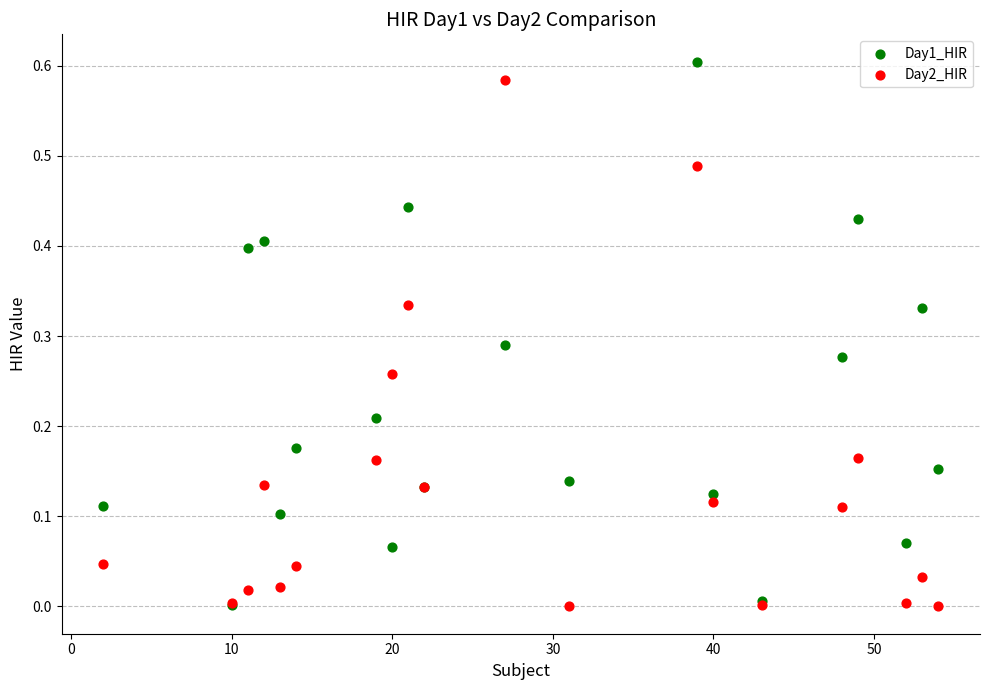

What are all the series names shown in the legend?

Day1_HIR, Day2_HIR